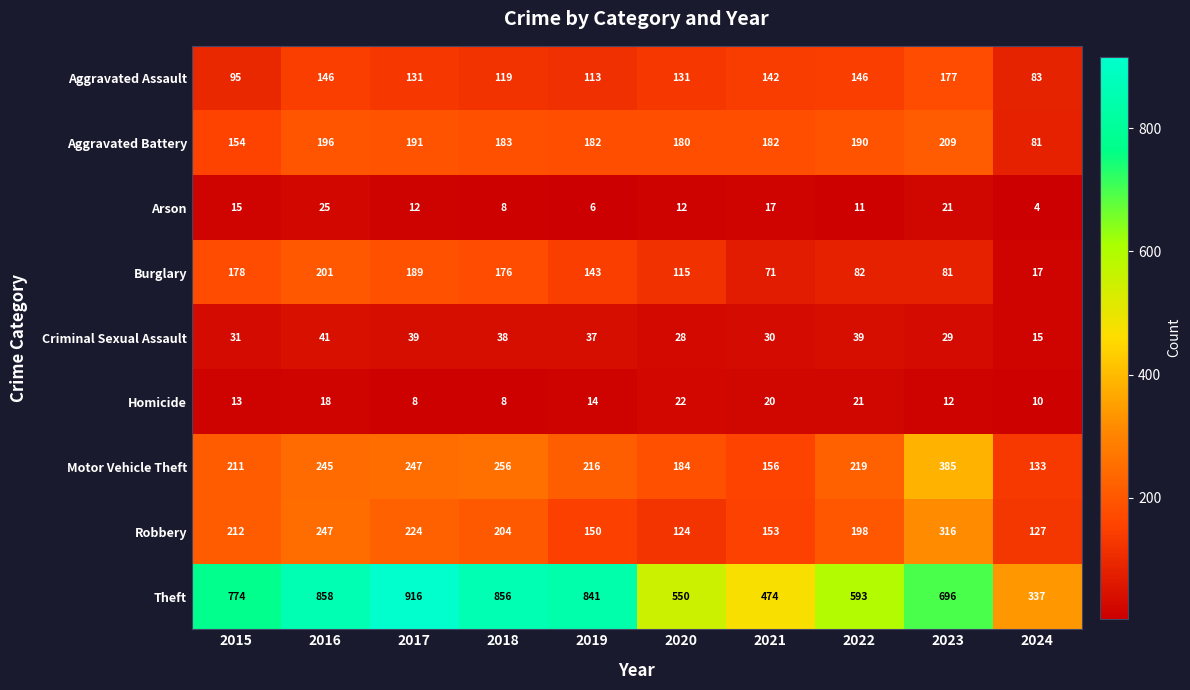

What is the total value across all series at 2019?

1702